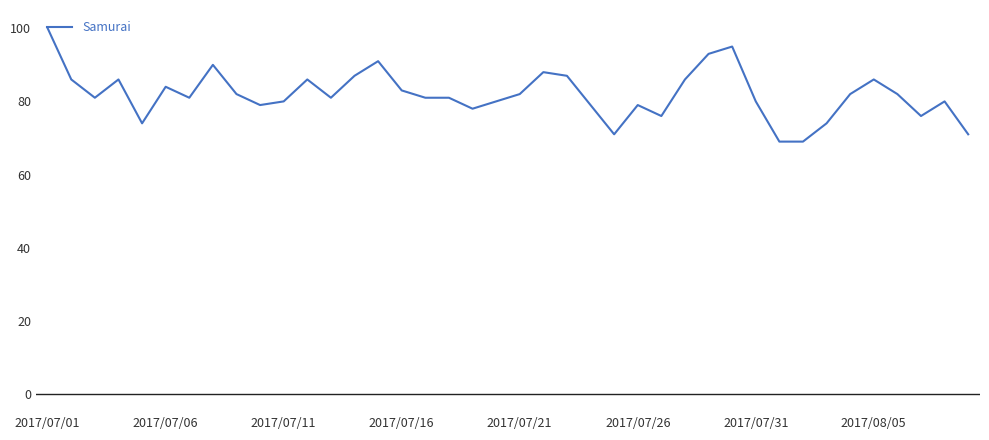

What is the difference between the maximum and second lowest values?

31